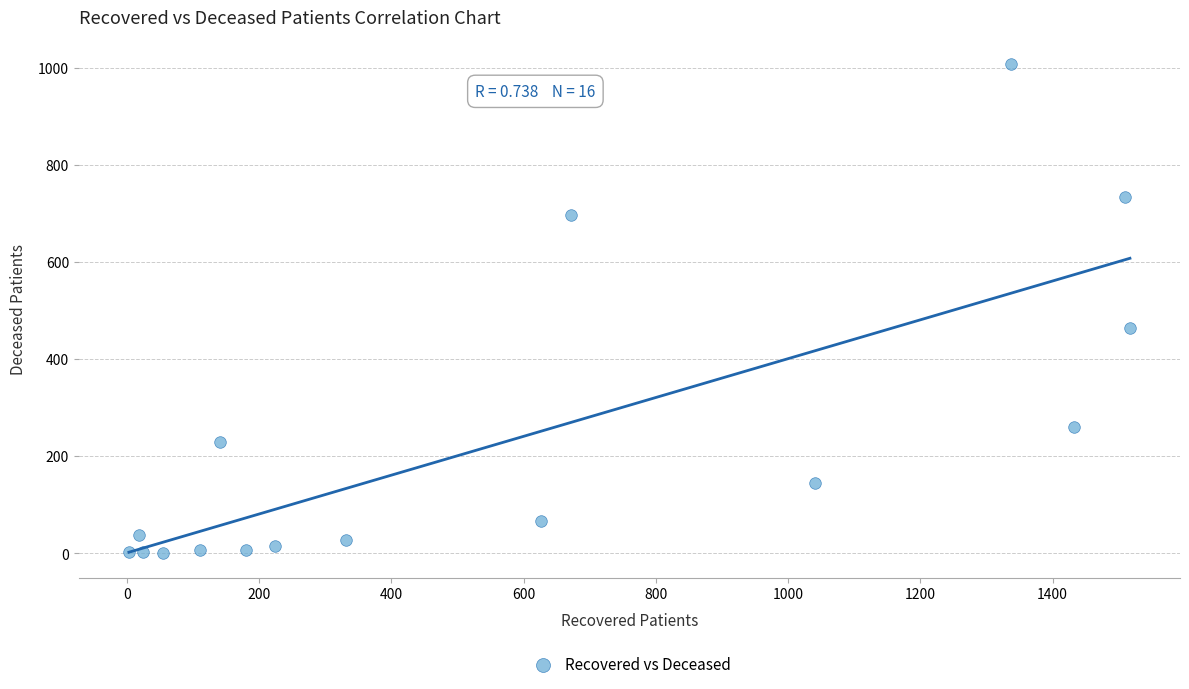

What Y value in the scatter plot is closest to 503?

463